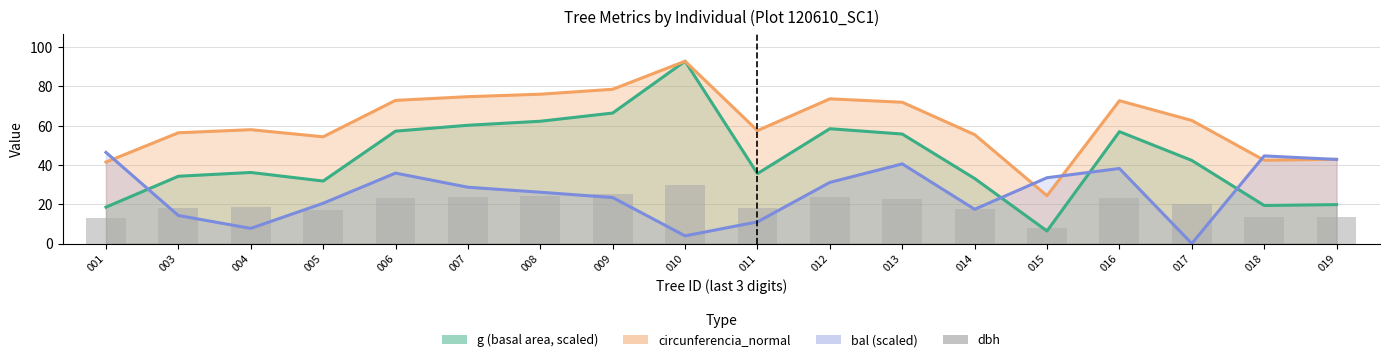

Which label corresponds to the largest value in the chart?

010